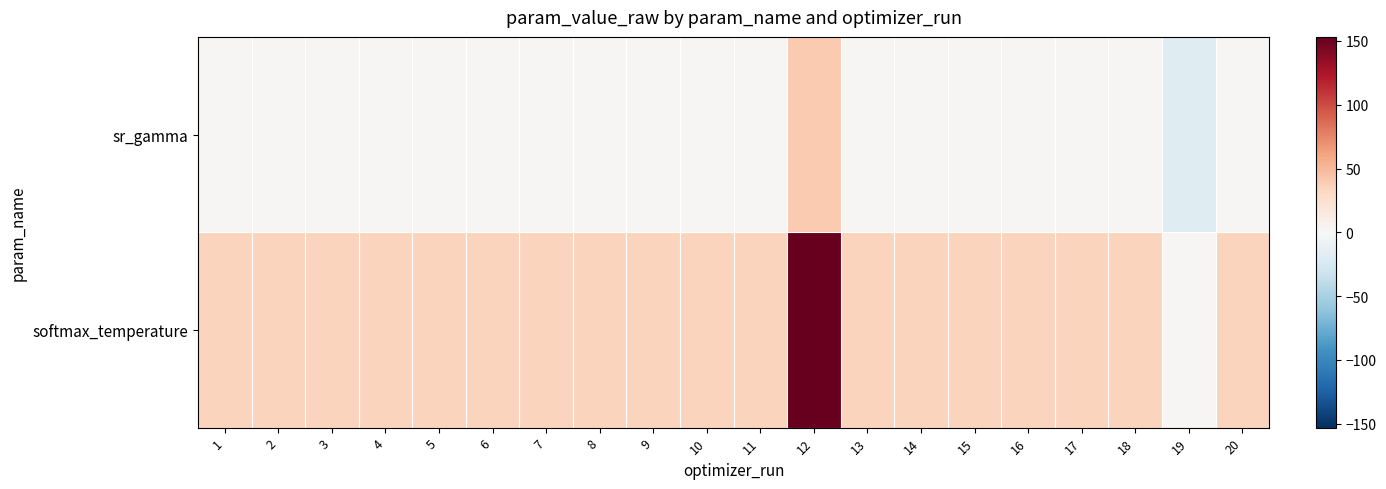

Between 18 and 8, which is larger?

8